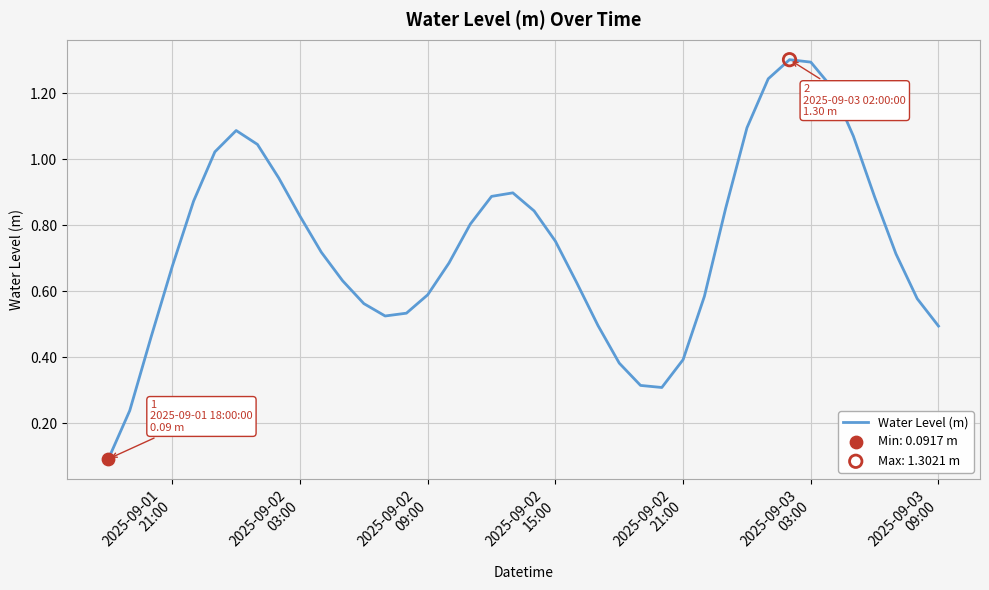

What is the maximum value shown in the chart?

1.3